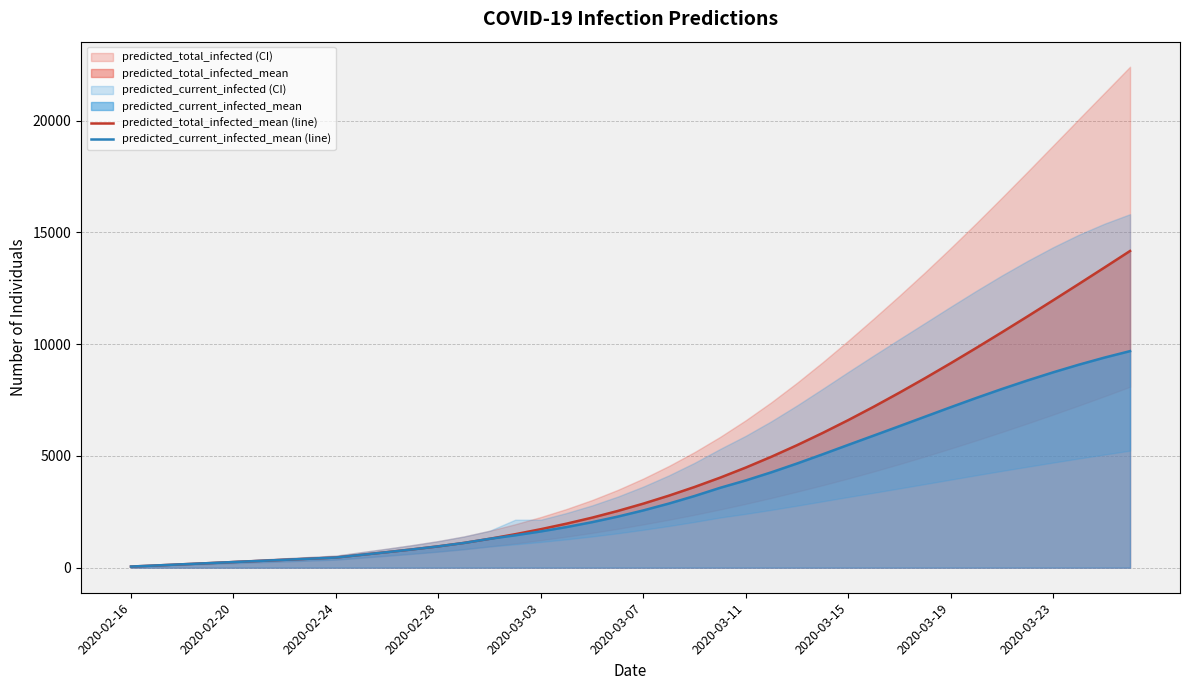

The predicted_total_infected_mean (line) series shows 4479 at 2020-03-11. True or false?

True